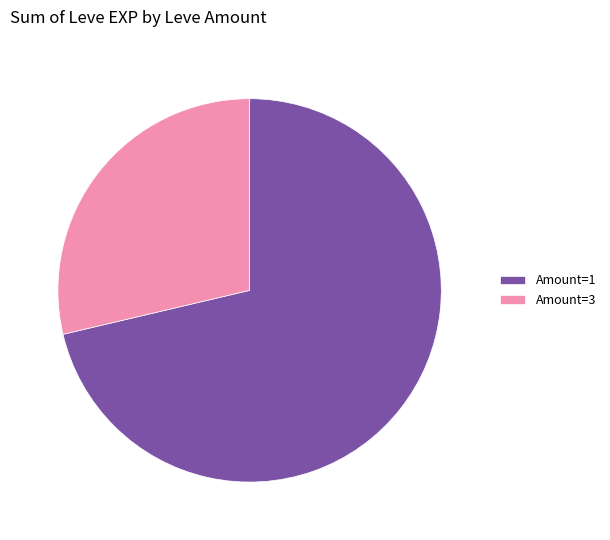

True or false: Amount=3 accounts for 17% of the total.

False